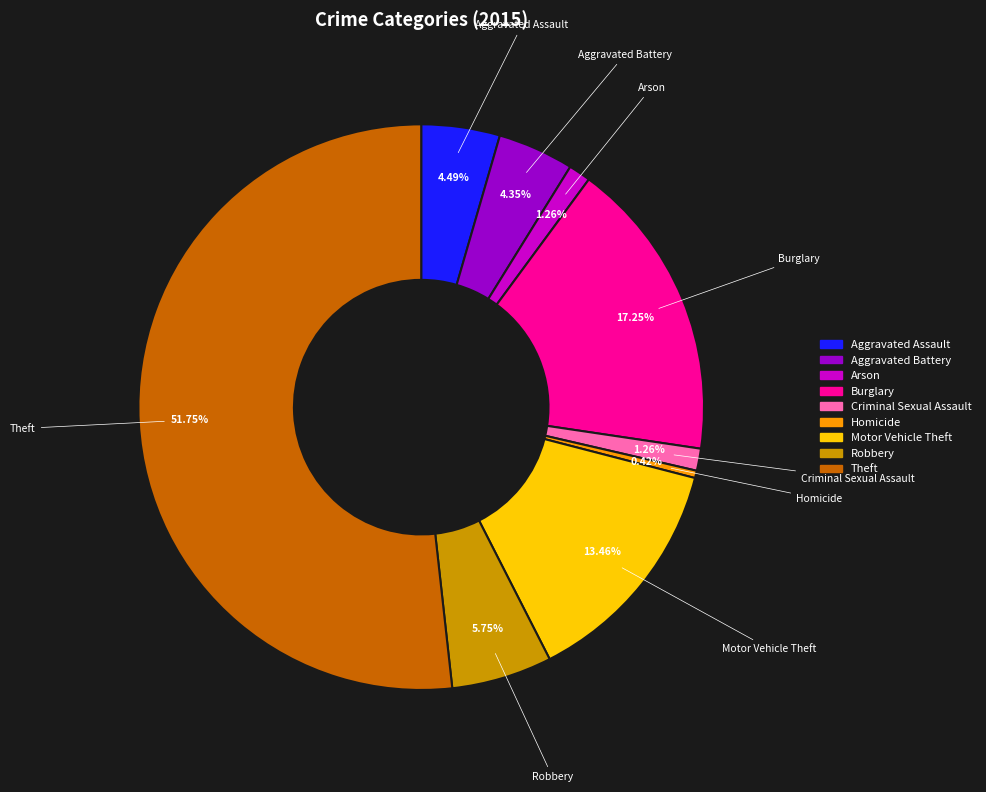

Count the number of slices in the pie.

9